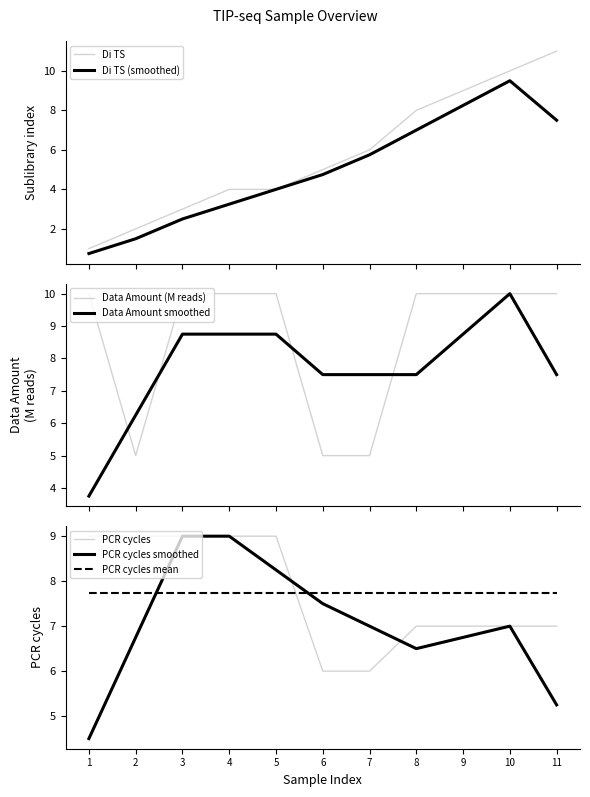

At how many categories does at least one series exceed 4?

11